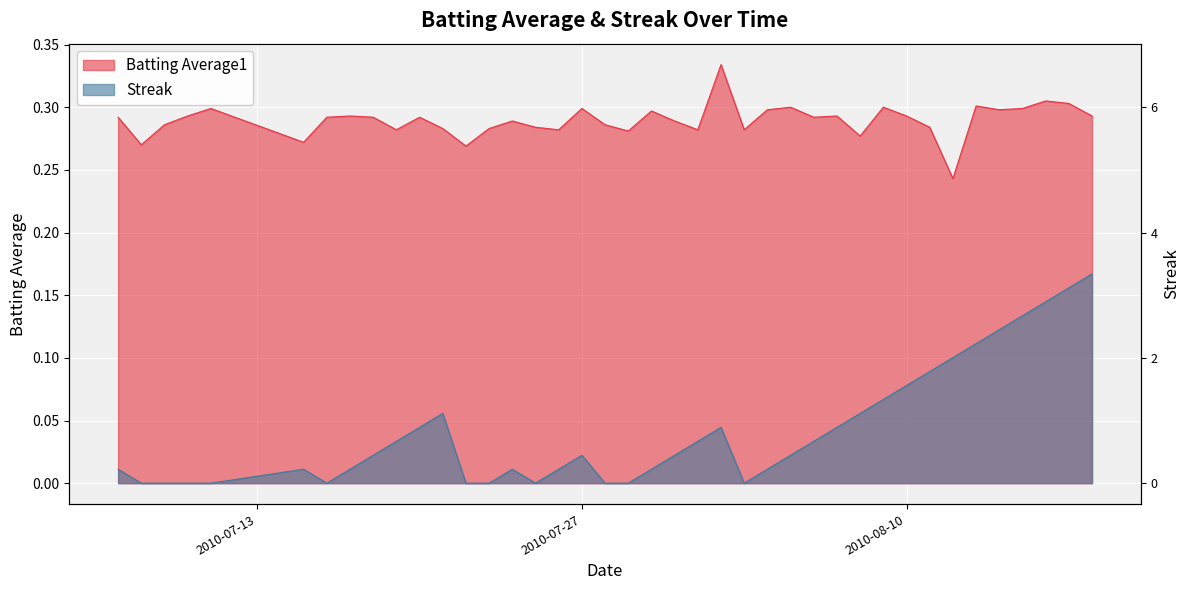

Is the value of Streak at 2010-07-28 greater than the value of Batting Average1 at 2010-07-16?

No